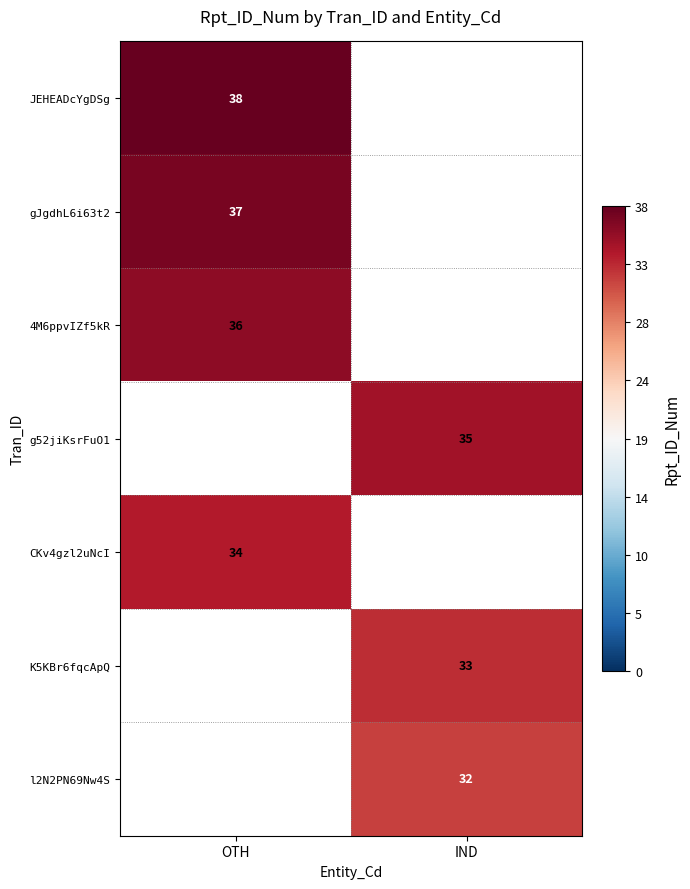

The value of 4M6ppvIZf5kR at OTH is 36. True or false?

True